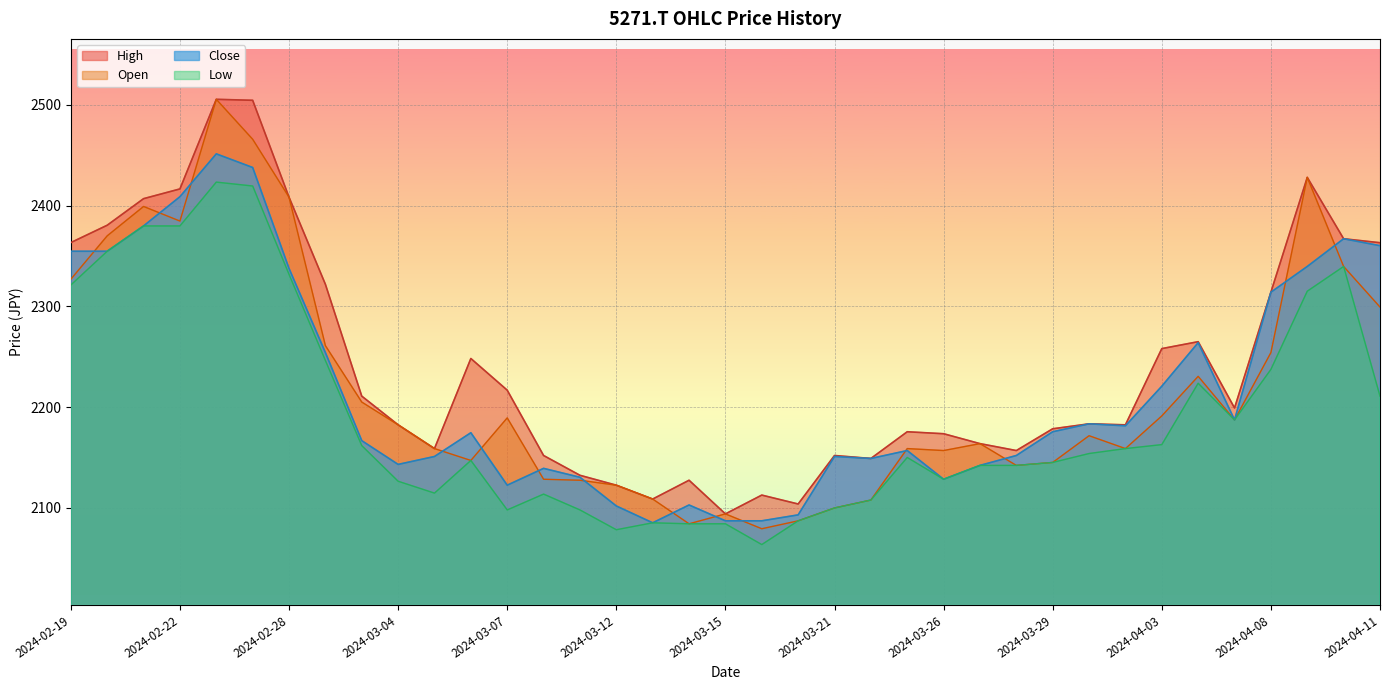

In Close, how many points are higher than both neighbors (excluding endpoints)?

9